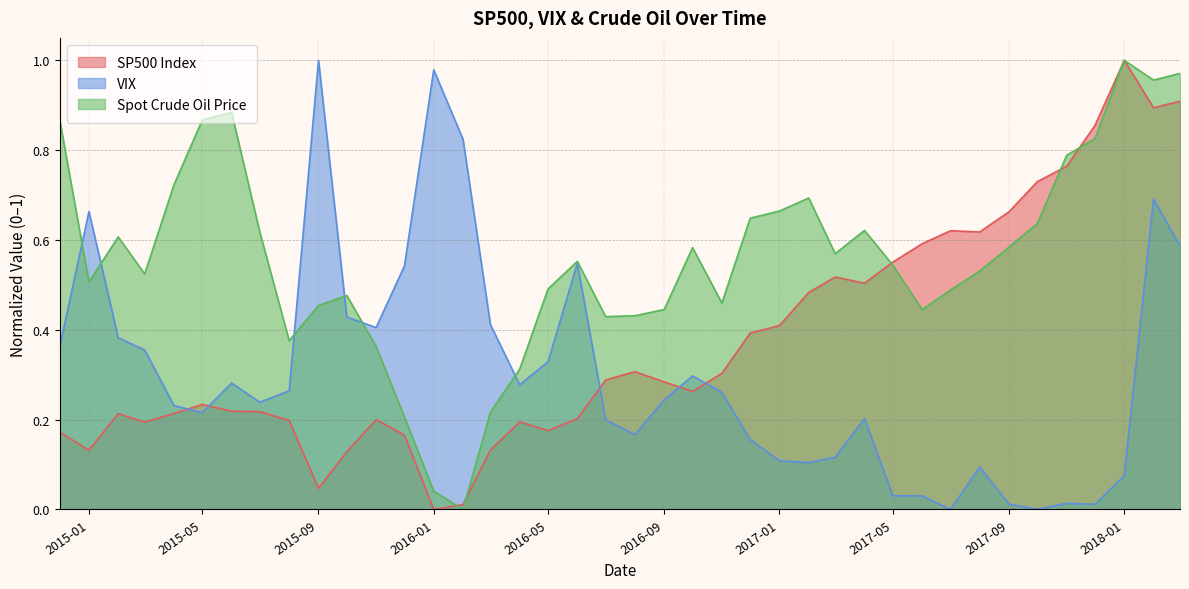

True or false: Spot Crude Oil Price has a value of 0.6 at 2015-02-01.

True